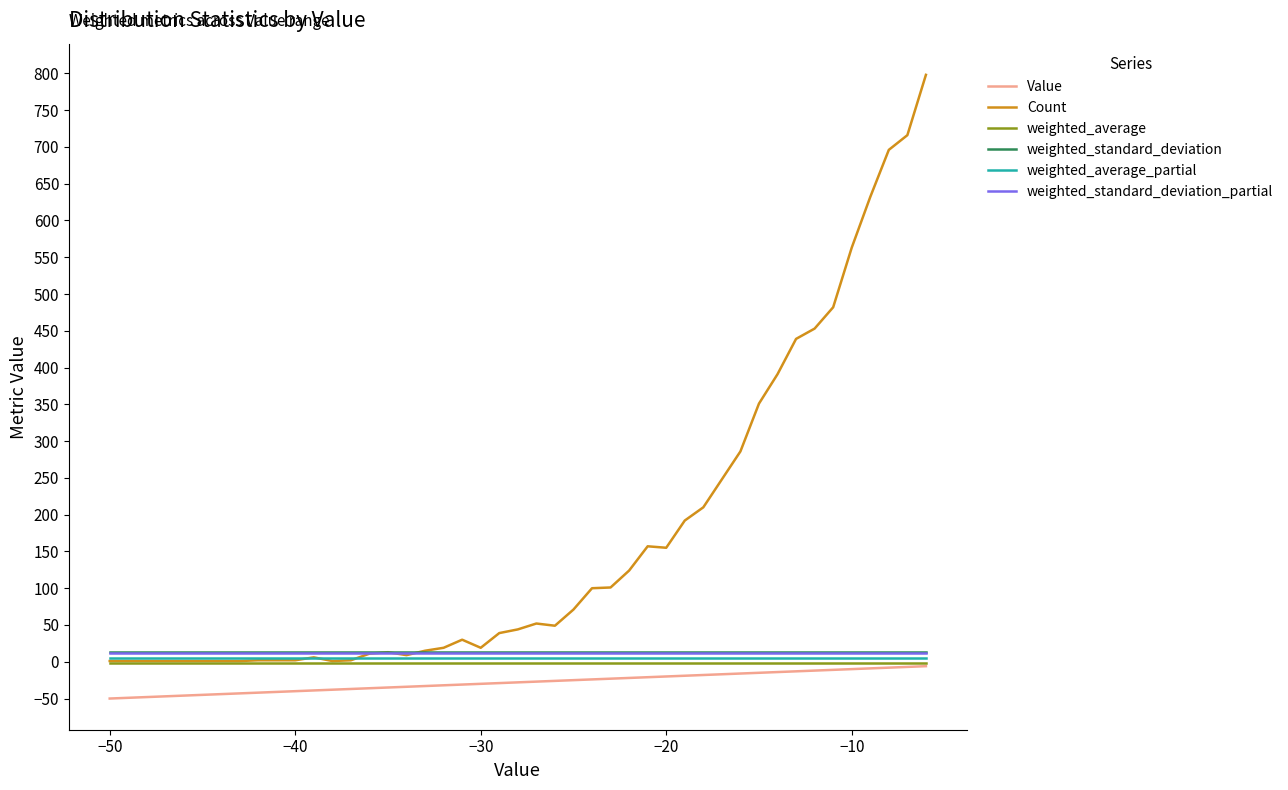

Which series has the largest range (max minus min)?

Count